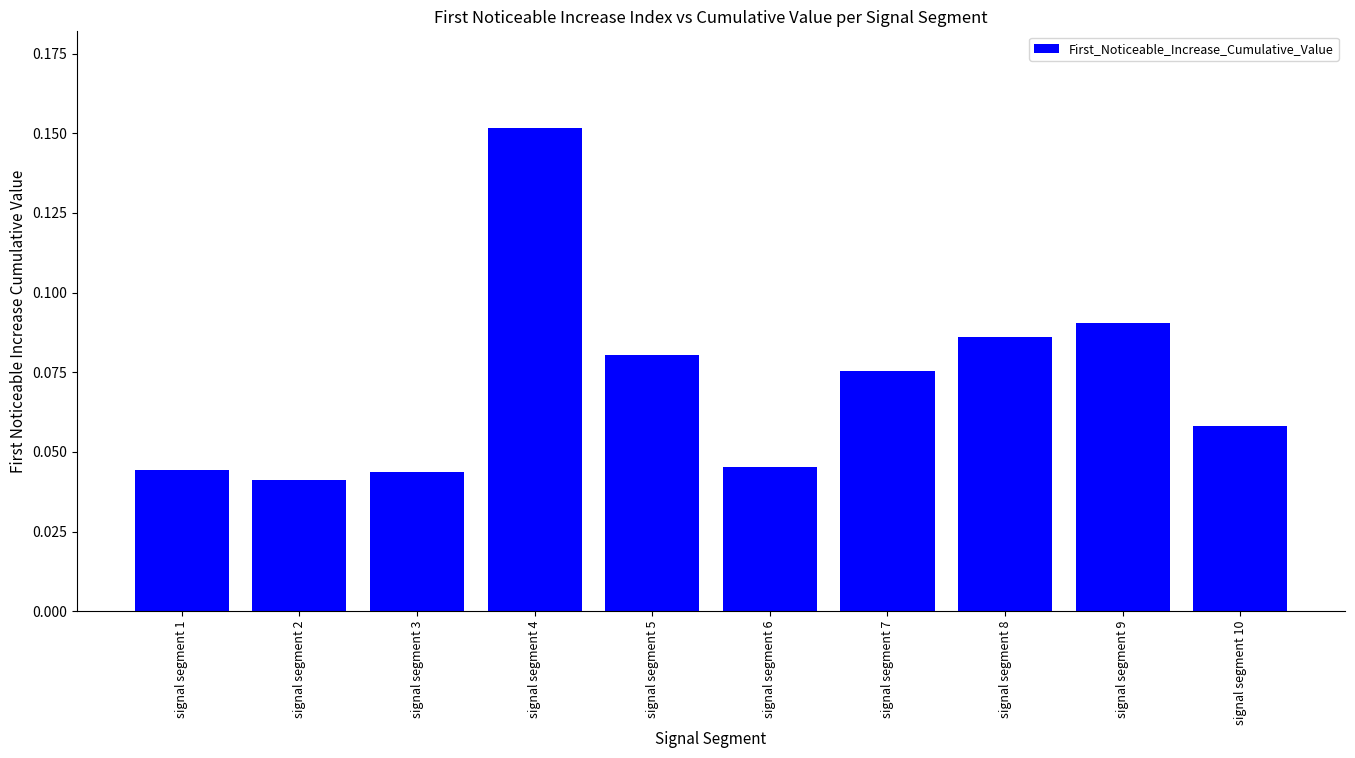

Count the values in the range 0 to 1.

10